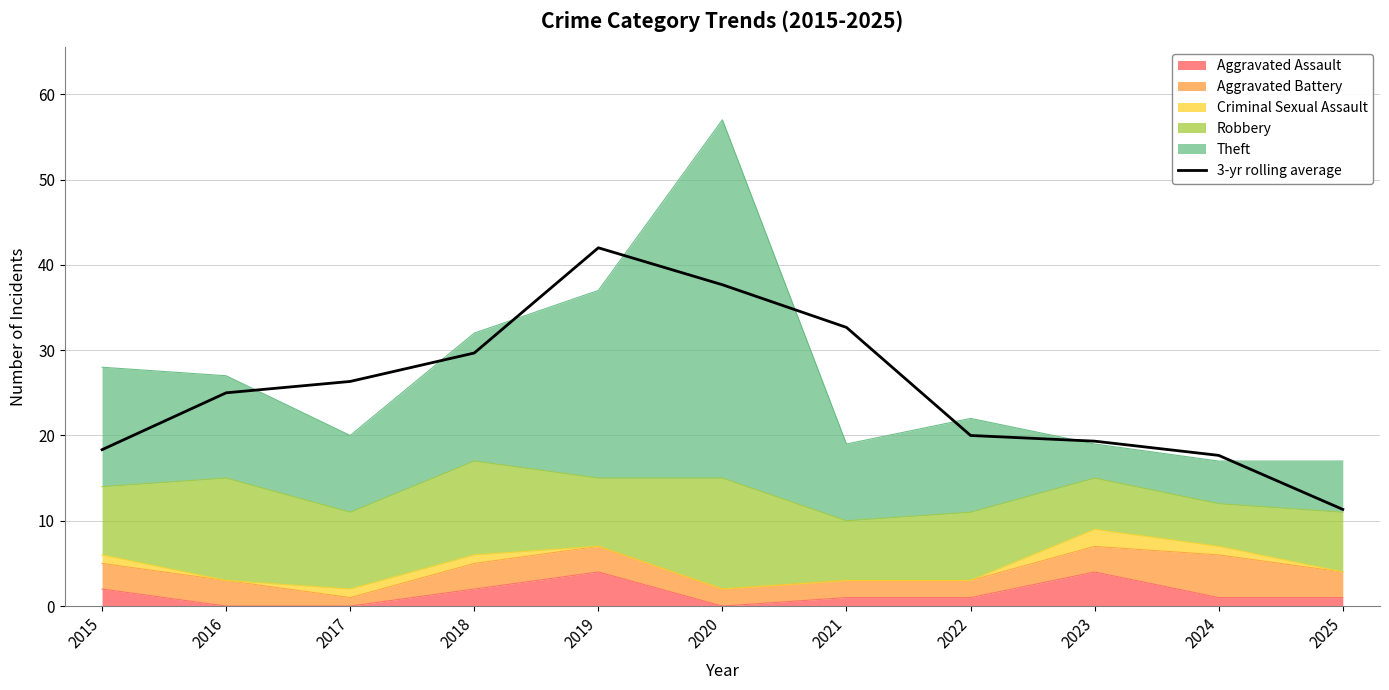

At which label does the data first exceed 25?

2017